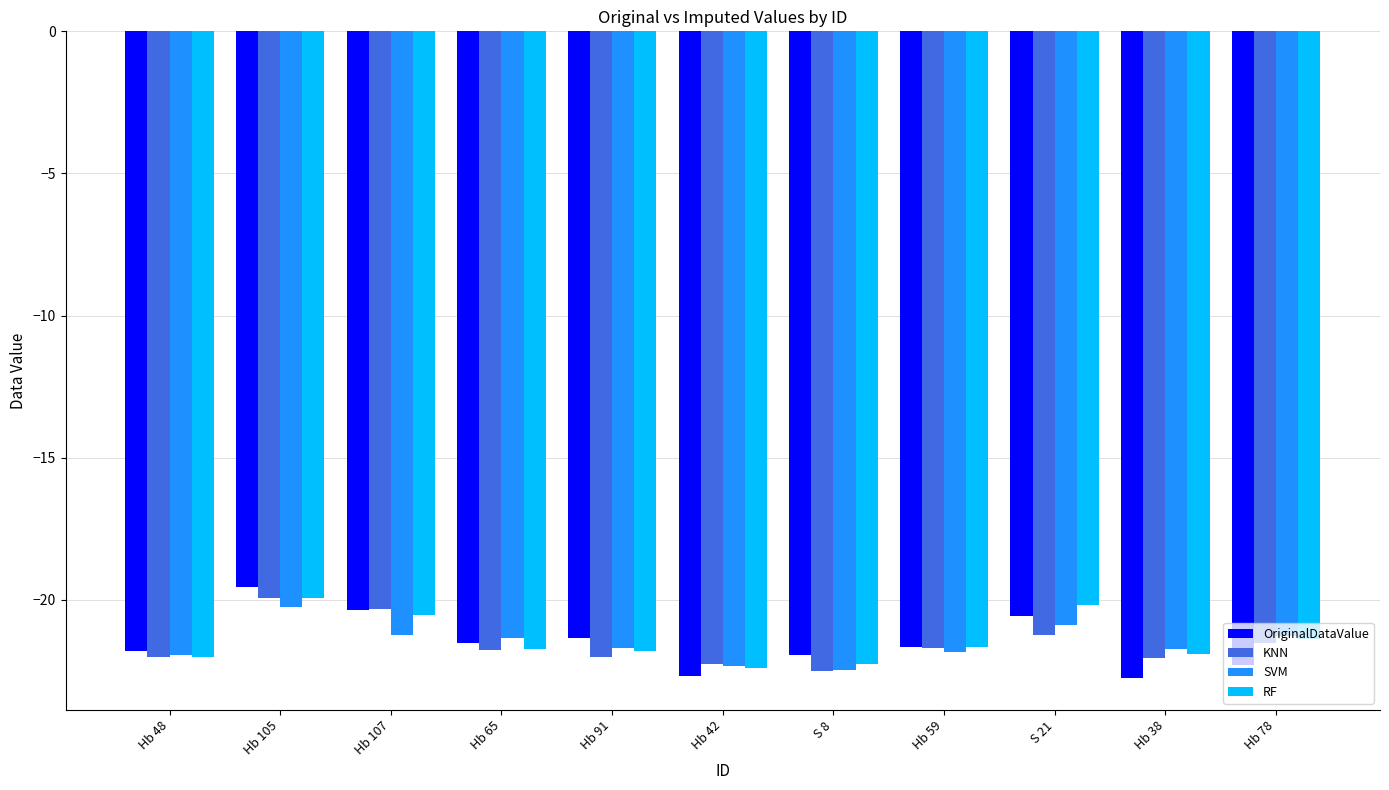

True or false: KNN has a value of -29.7 at Hb 42.

False